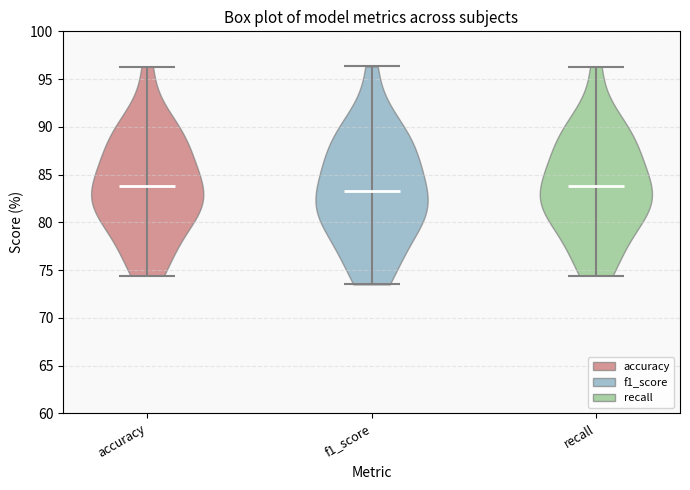

Reading left to right, read every violin against the y-axis: where its median line is, and the lowest and highest points it reaches. The values are not printed on the chart, so give them approximately, as read against the axis.

accuracy: median line 84.0, lowest point 74.5, highest point 96.5
f1_score: median line 83.5, lowest point 73.5, highest point 96.5
recall: median line 84.0, lowest point 74.5, highest point 96.5